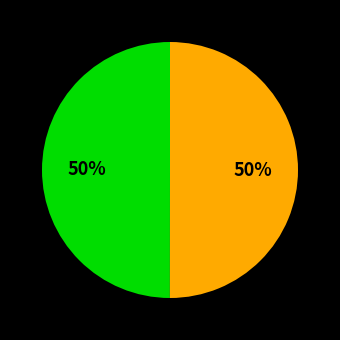

To the nearest percent, what is the average slice percentage?

50%